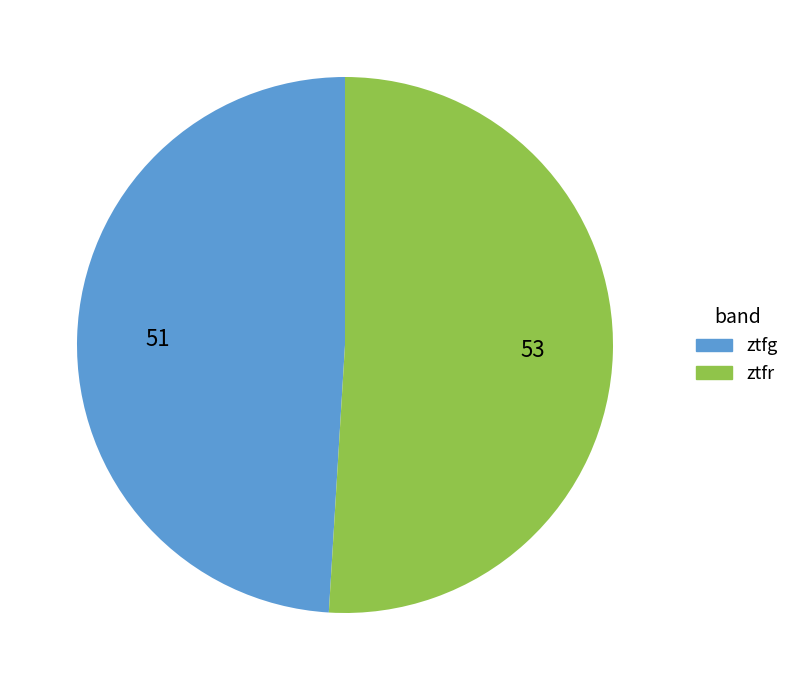

The ztfr slice represents 51% of the pie. True or false?

True